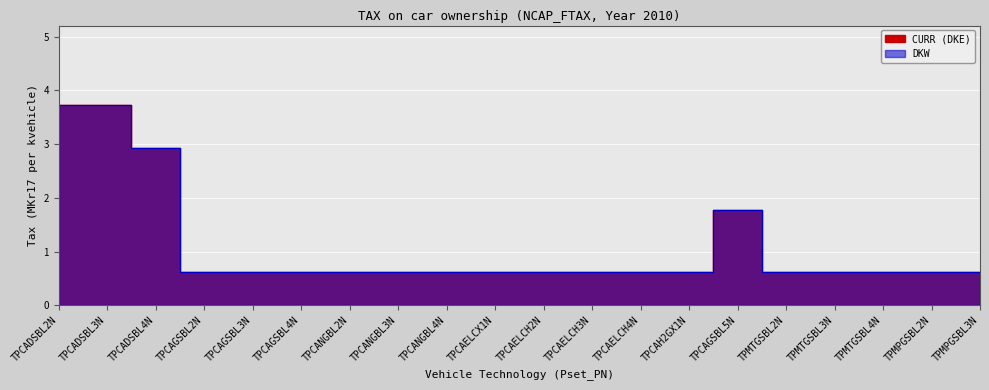

The value of CURR (DKE) at TPCAGSBL3N is 0.6. True or false?

True